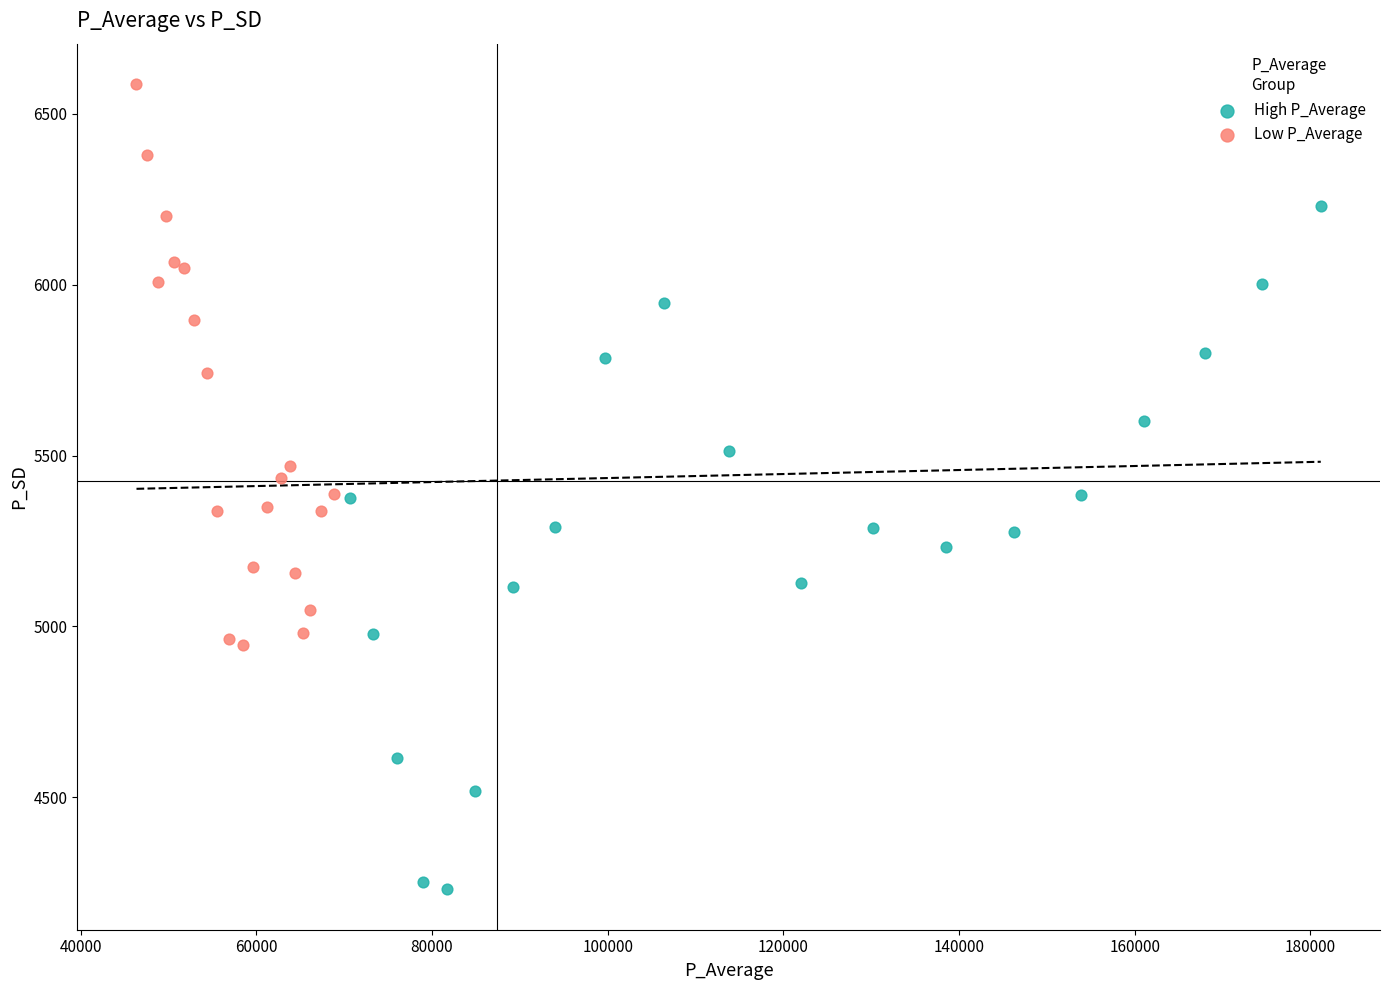

Which series has the widest spread of Y values?

High P_Average